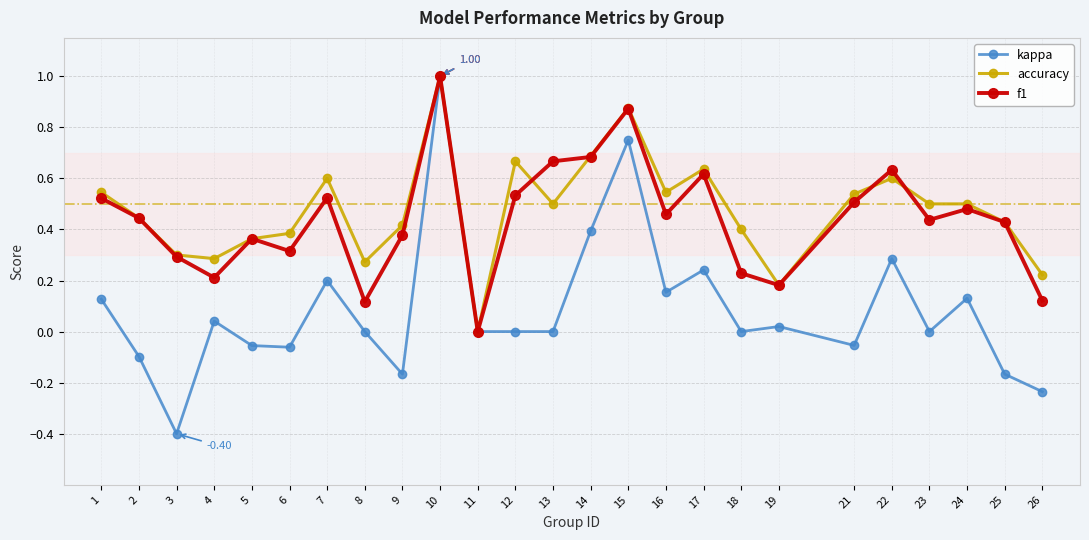

Which category has the highest value in the f1 series?

10